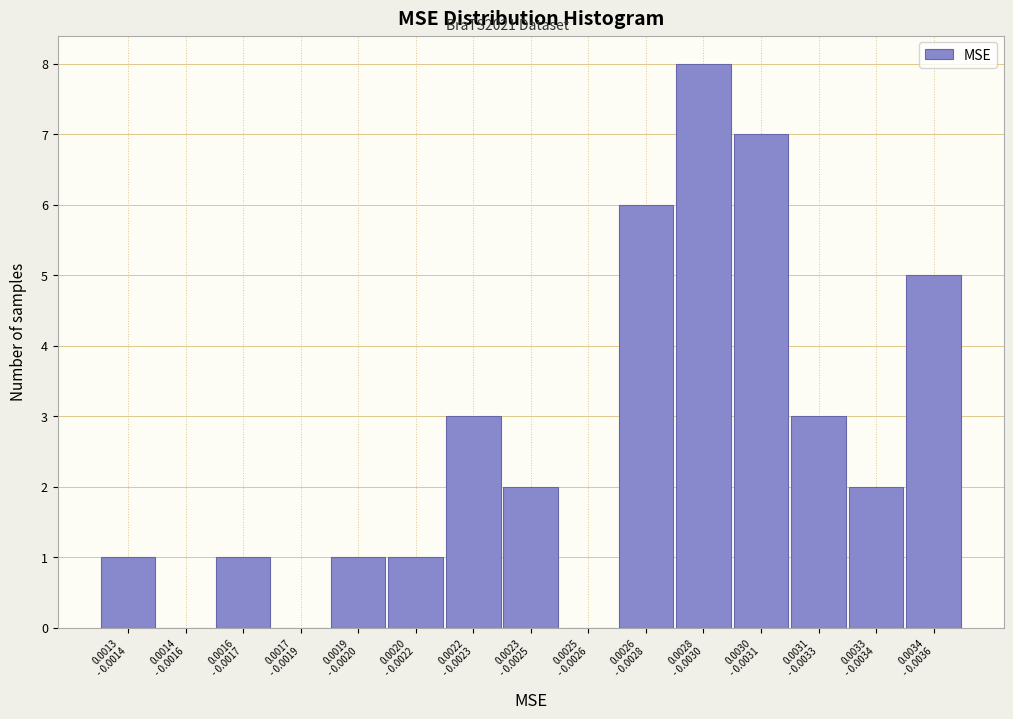

What is the greatest value displayed?

8